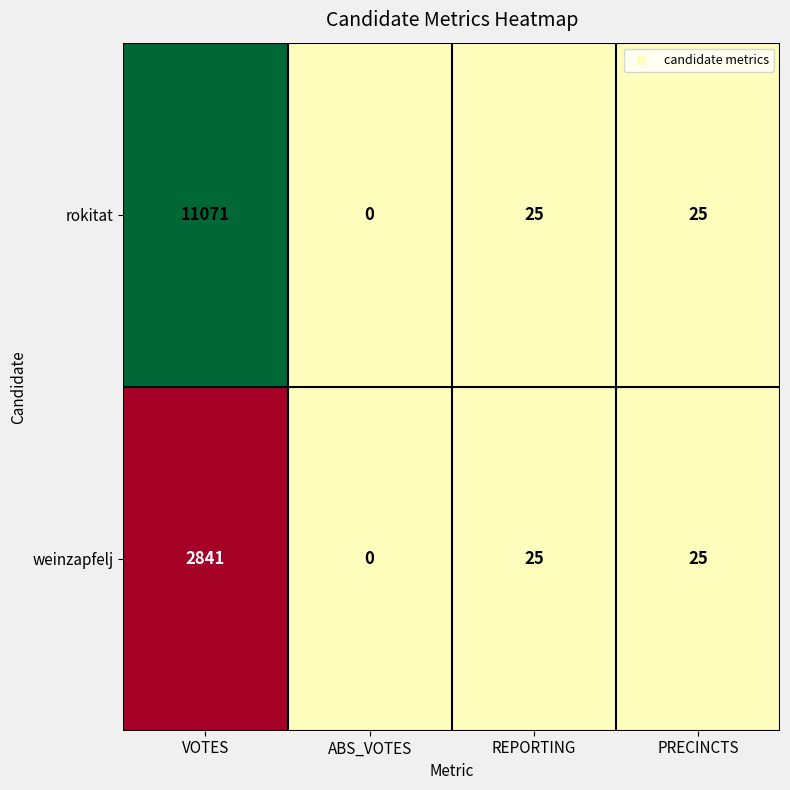

At which category is the sum across all series the highest?

VOTES